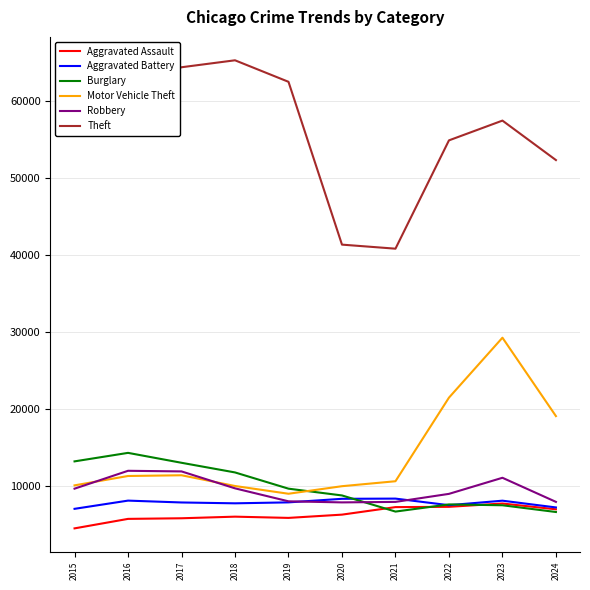

True or false: Theft has a value of 45491 at 2018.

False